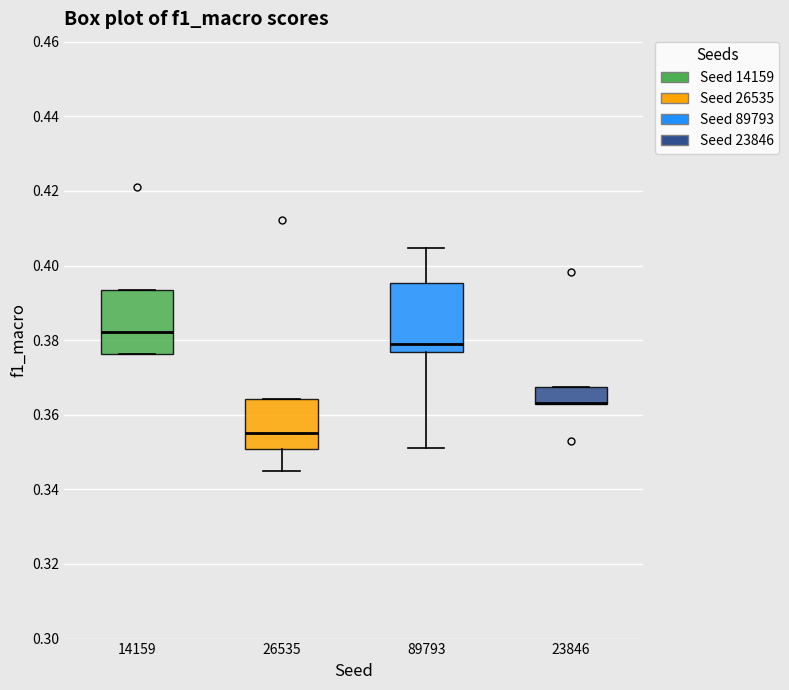

Where is the upper edge of the box at x = 23846 on the y-axis? The values are not printed on the chart, so give them approximately, as read against the axis.

0.368